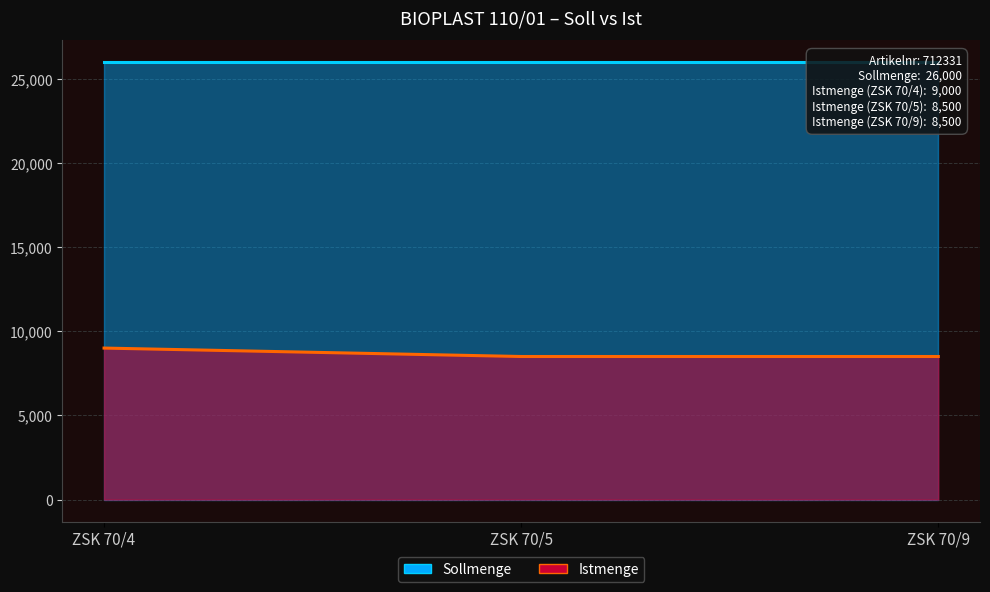

What is the value of the 3rd point from the left?

8500